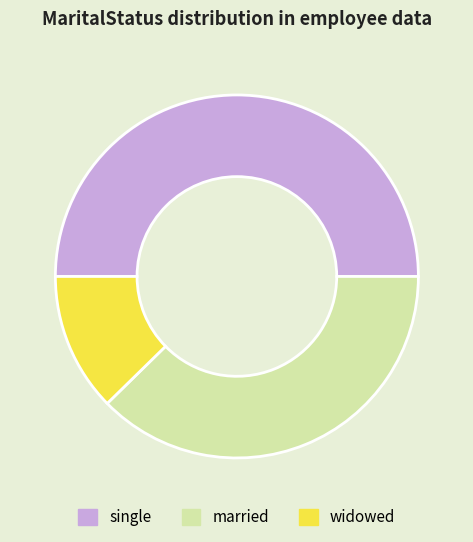

How many segments does this pie chart have?

3